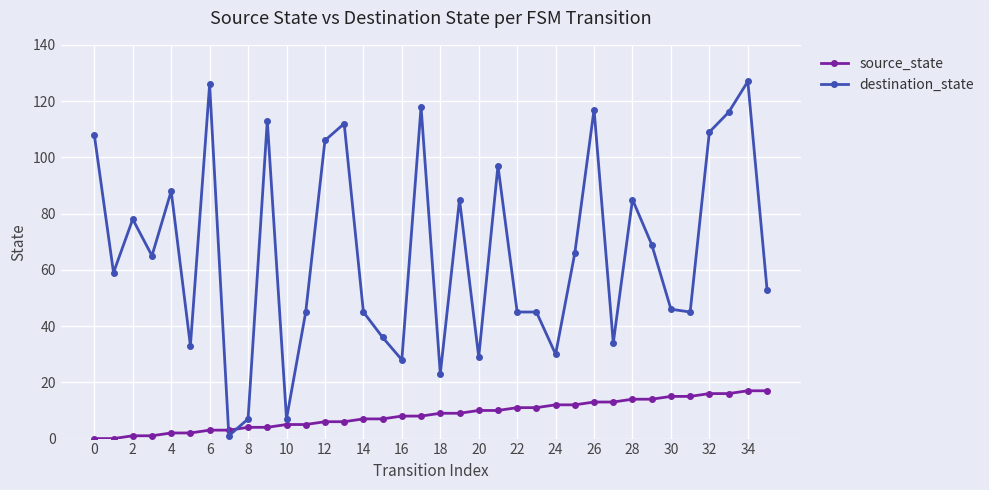

What is the maximum value for source_state?

17